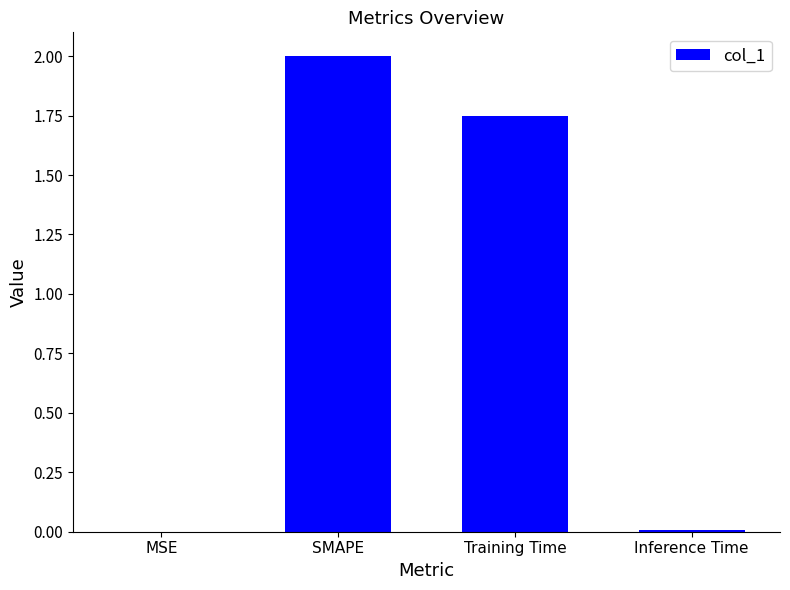

At which label is the value closest to 1?

Training Time